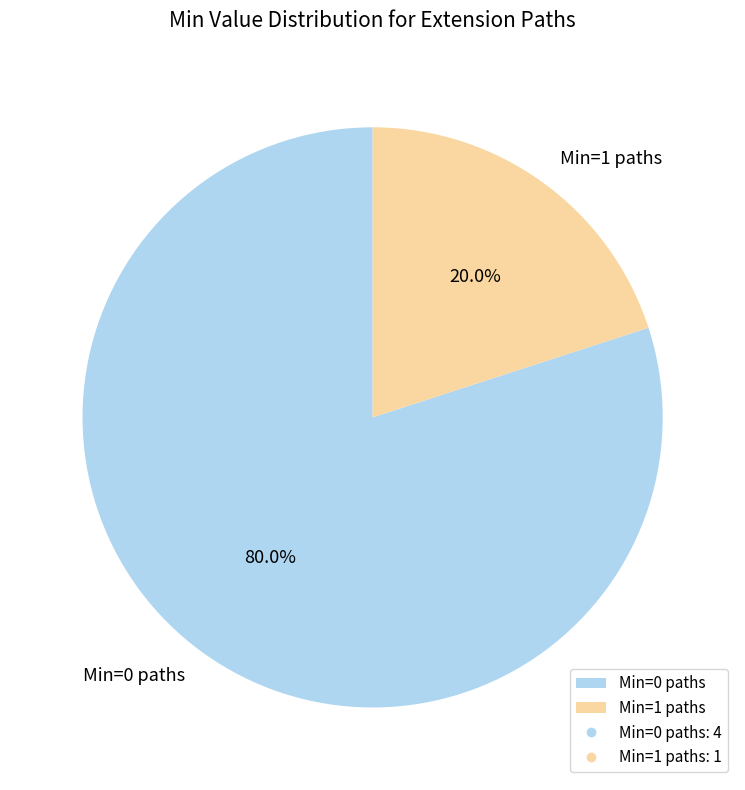

Is Min=1 paths the majority of the pie?

No